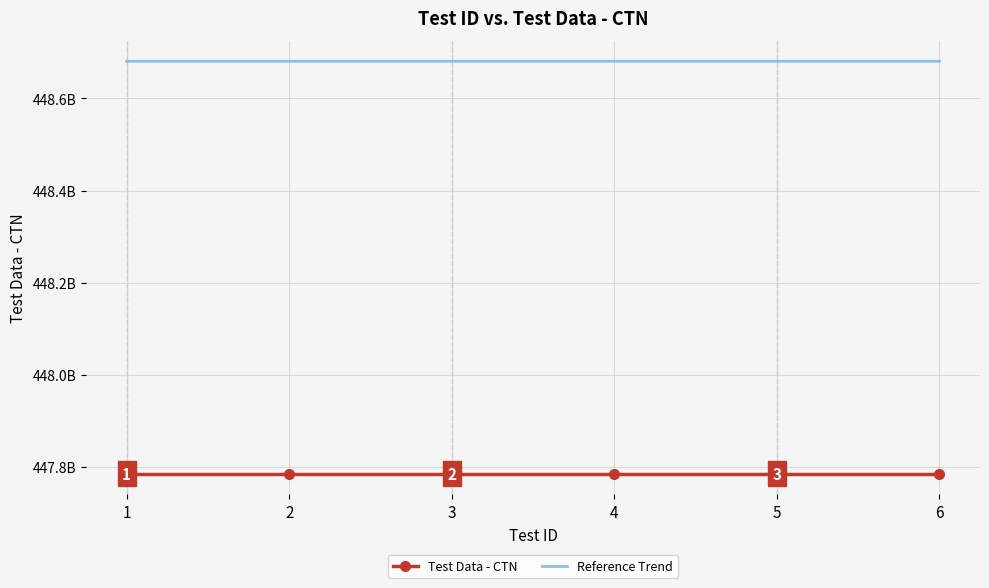

What is the greatest value displayed?

448680630022.0